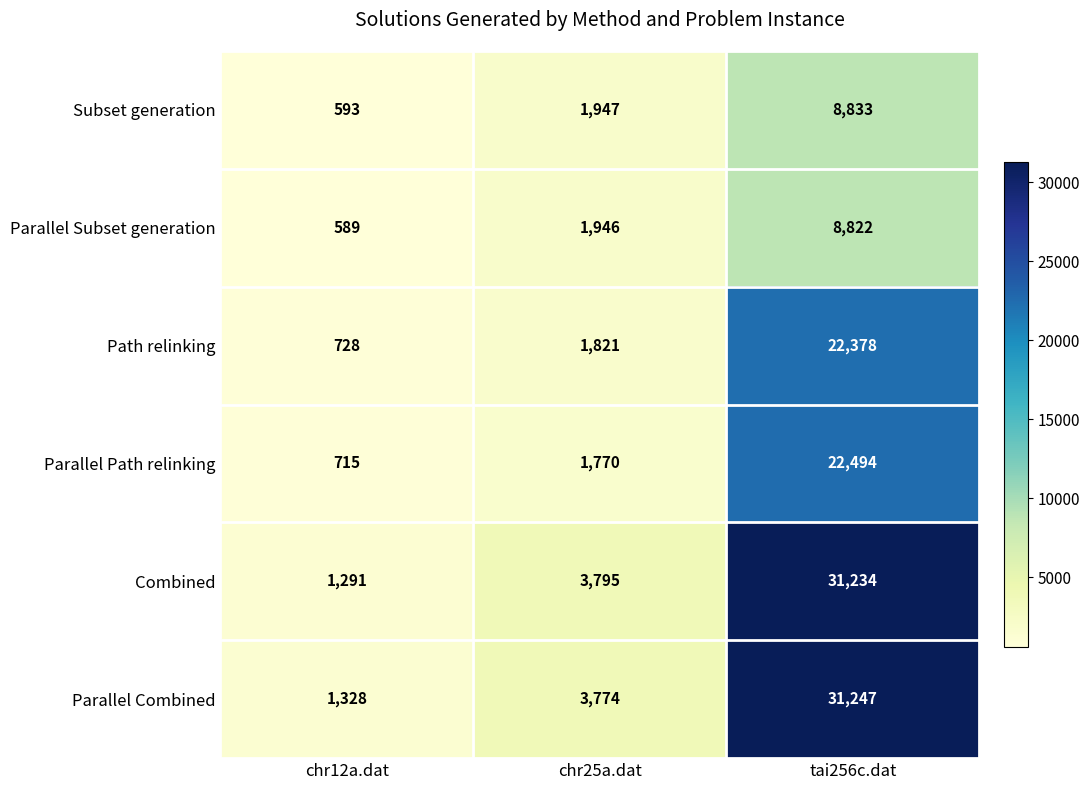

How many series are shown in this chart?

6